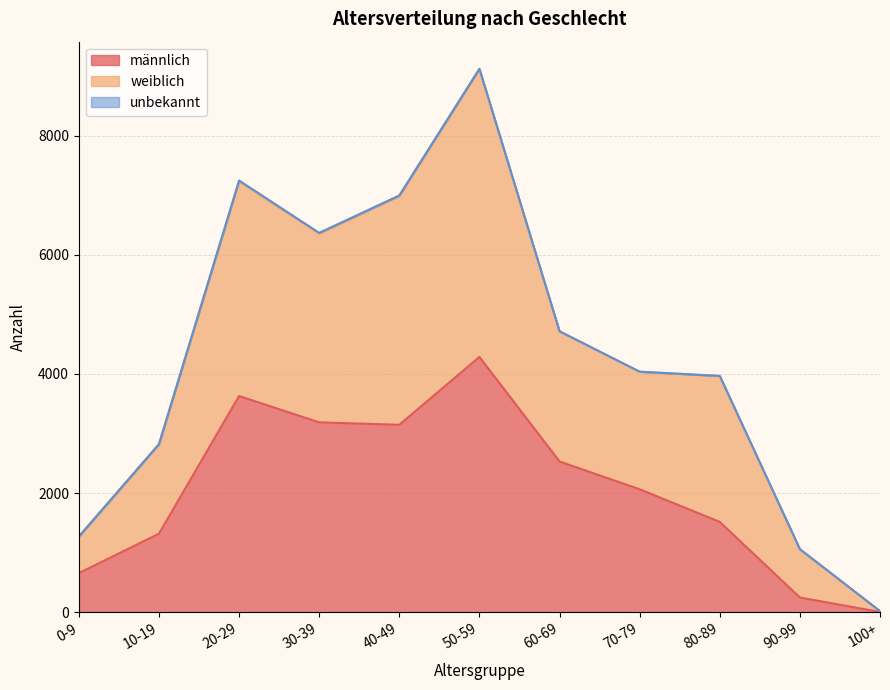

Reading left to right, extract all data points from this chart.

männlich: 655	1317	3628	3186	3145	4283	2529	2063	1515	246	3
weiblich: 1268	2818	7233	6358	6989	9118	4714	4035	3964	1057	17